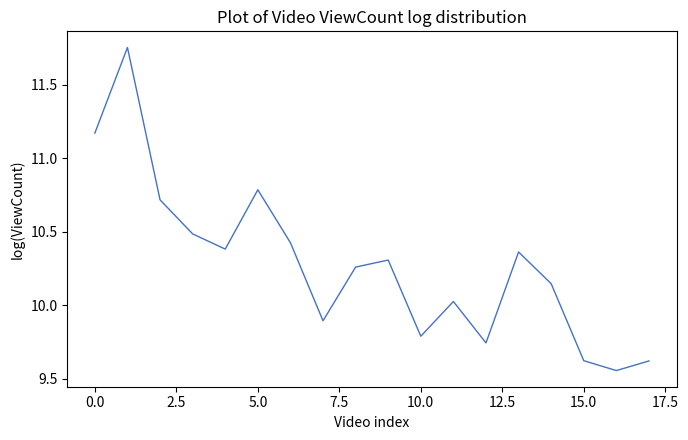

How many lines are shown in the chart?

1